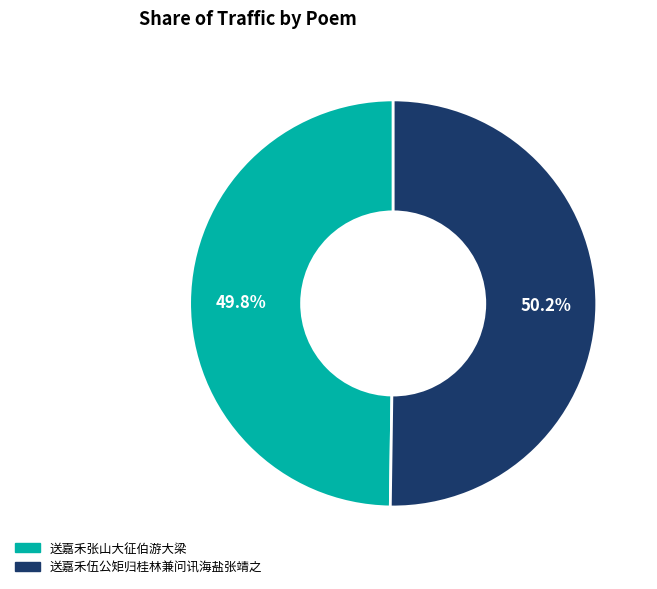

Does any single category account for the majority?

Yes